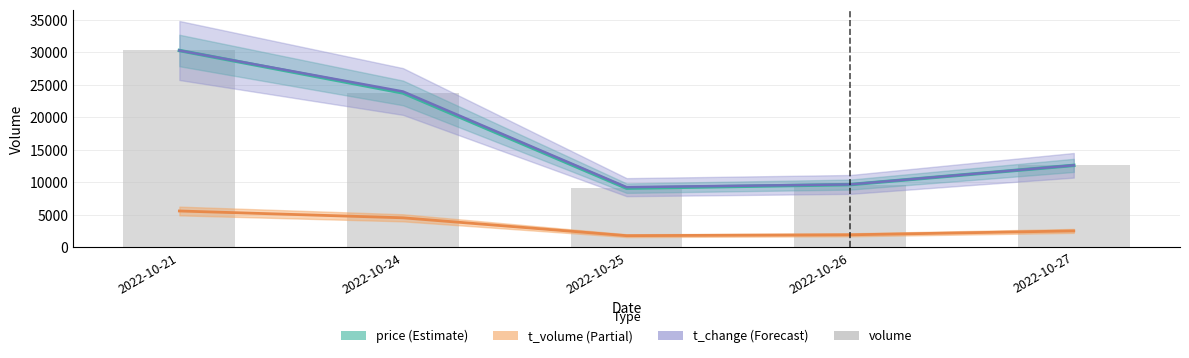

What are all the series names shown in the legend?

price, t_volume, t_change, volume